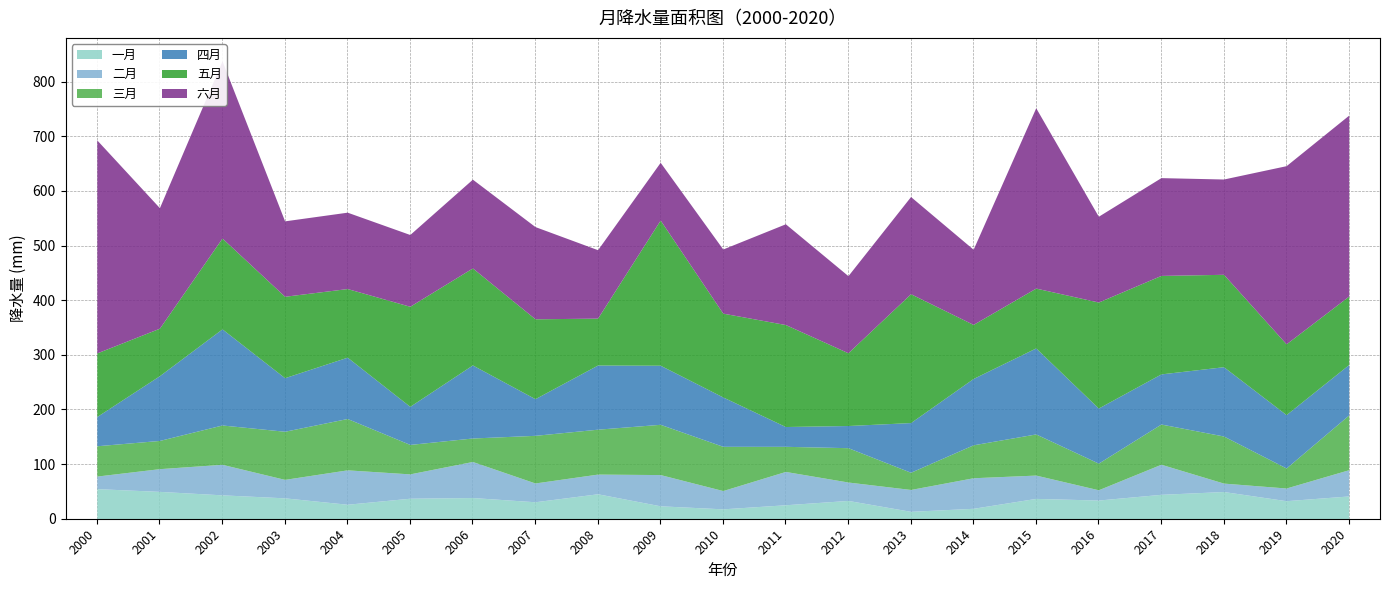

Which series changed the most between 2016 and 2017?

二月